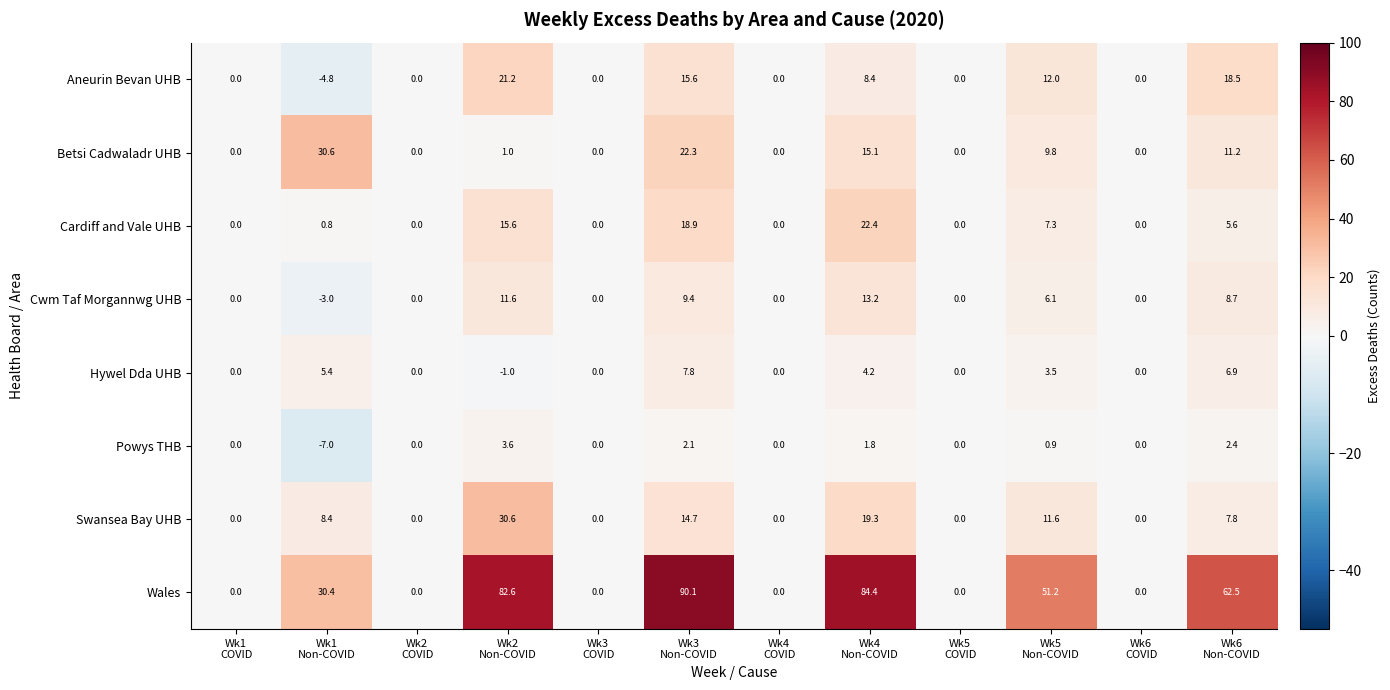

Which series has the largest total across all categories?

Wales